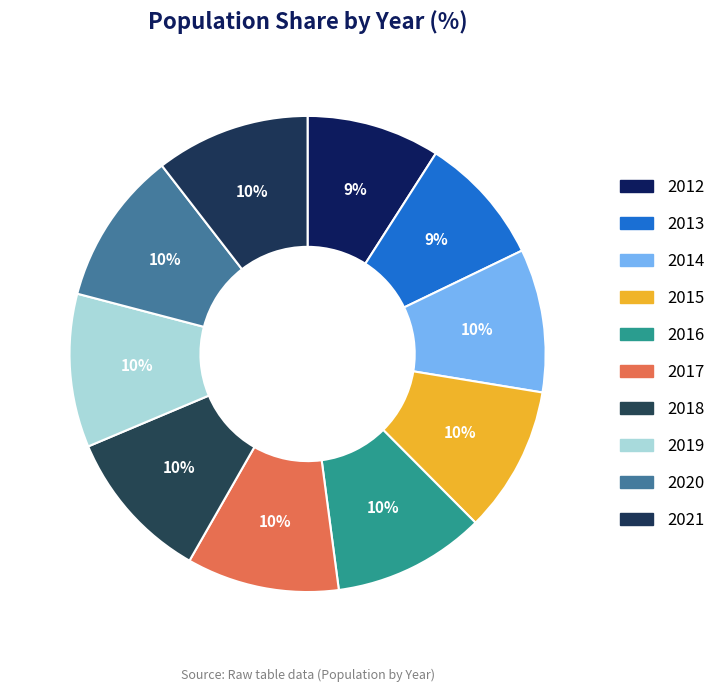

To the nearest percent, what is the combined percentage of 2019 and 2021?

21%